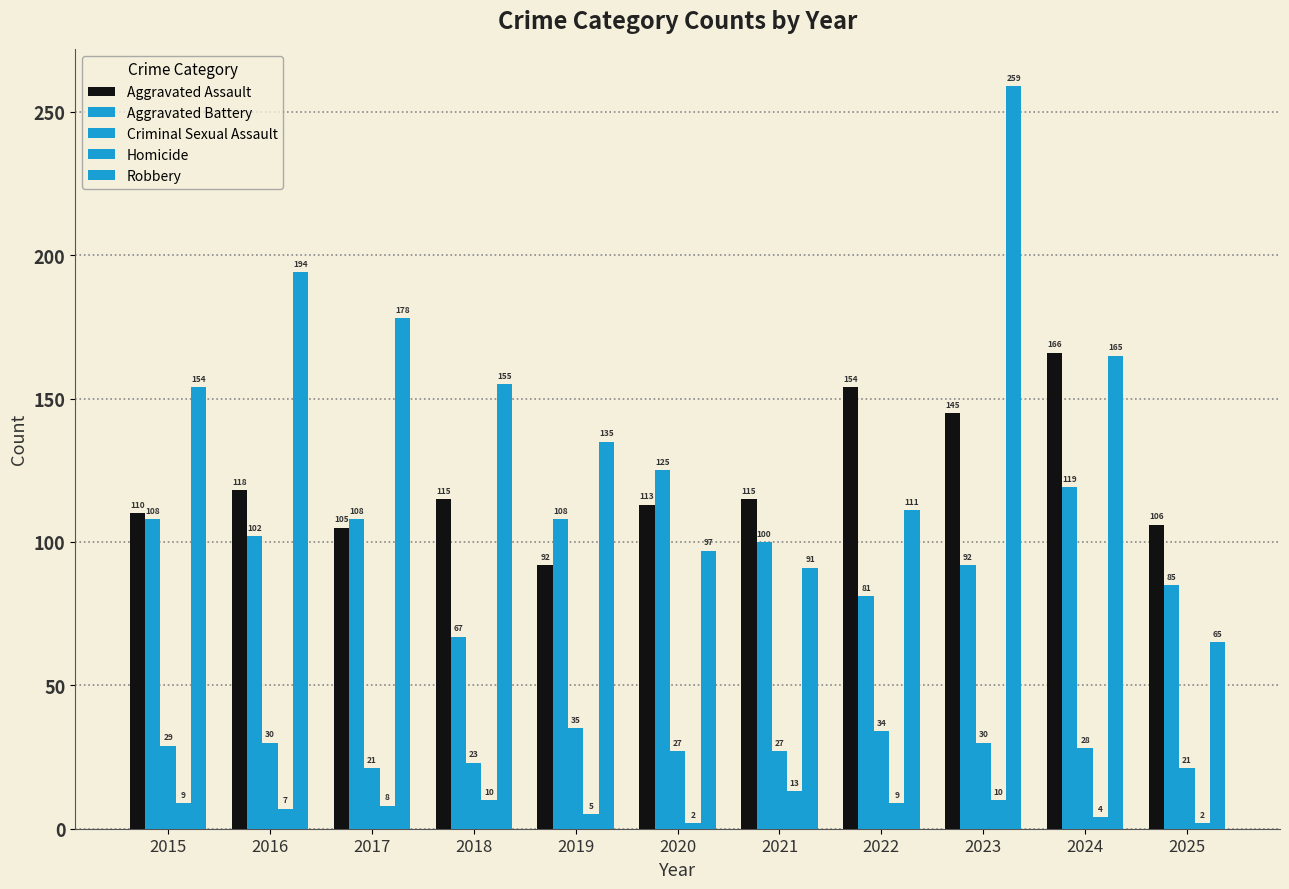

The Aggravated Battery series shows 168 at 2024. True or false?

False